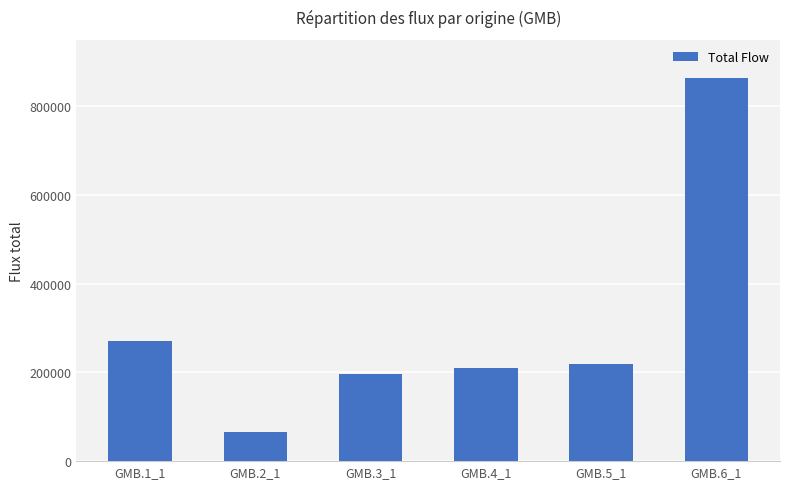

What value does the data have at GMB.3_1?

195627.8